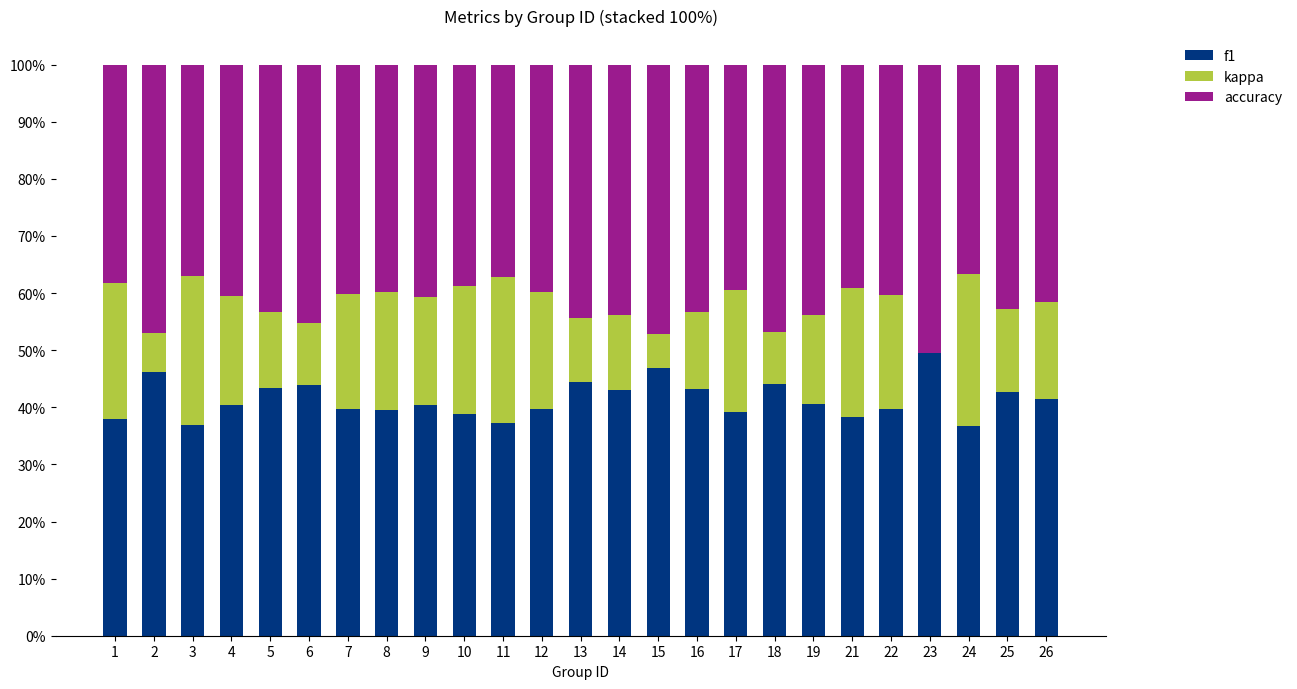

What is the value of the f1 bar at the 8th from the left?

0.4